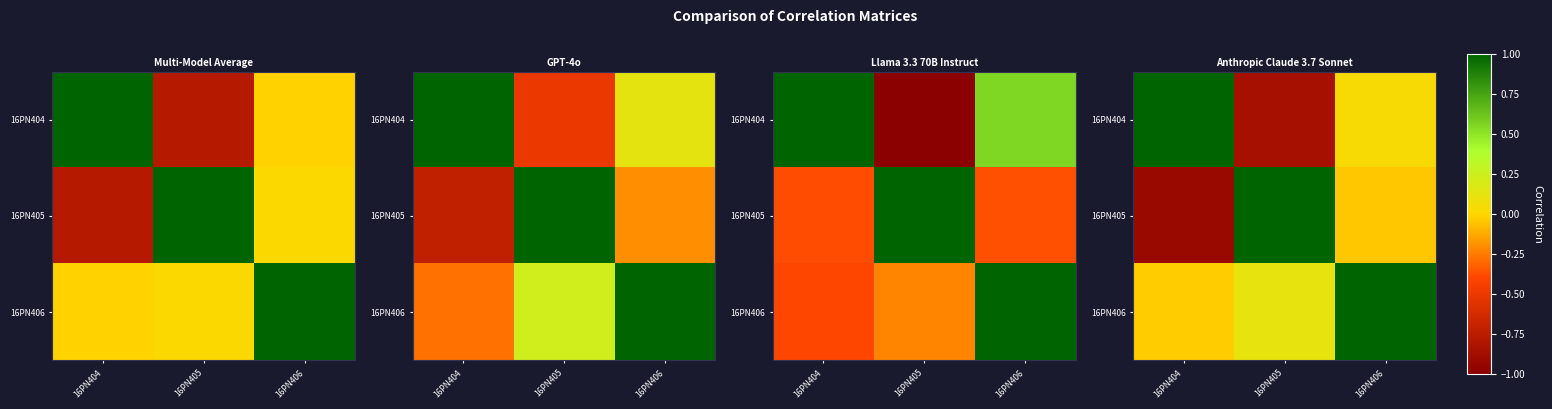

What is the difference between the highest and lowest values at 16PN405?

1.9